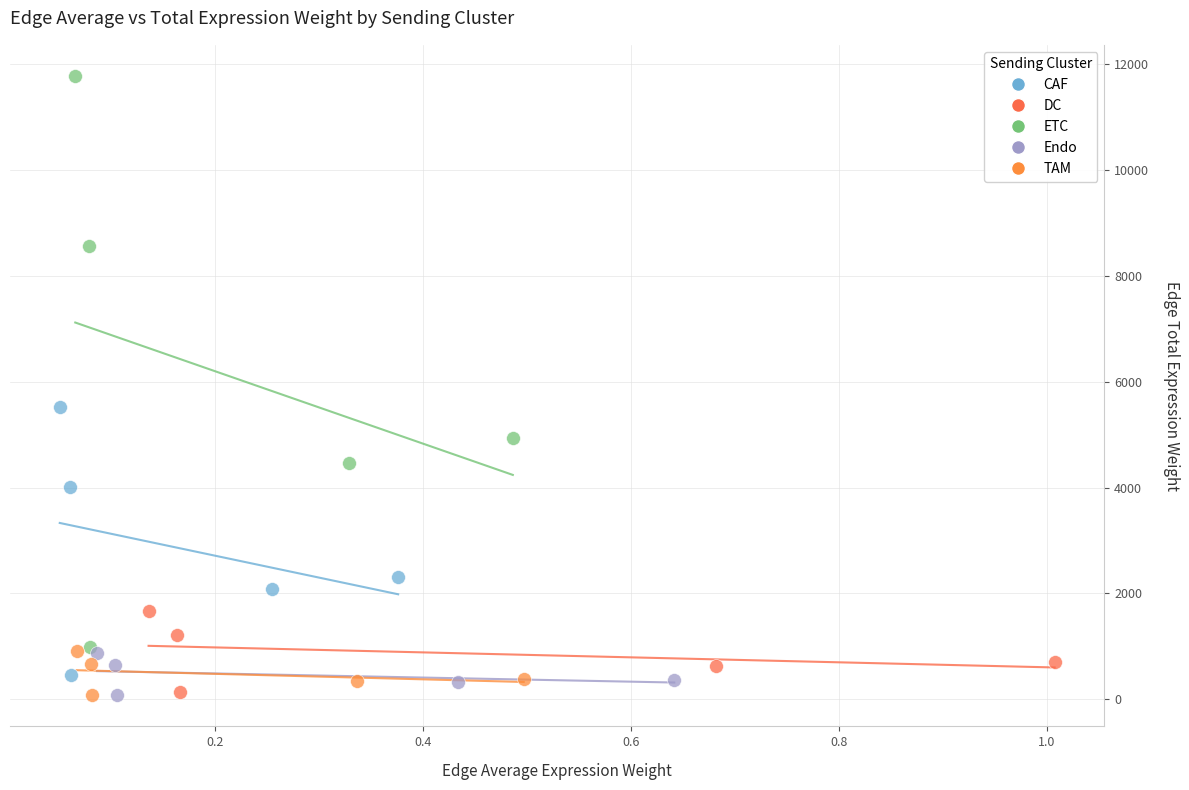

Which series has the largest Y range (max minus min)?

ETC